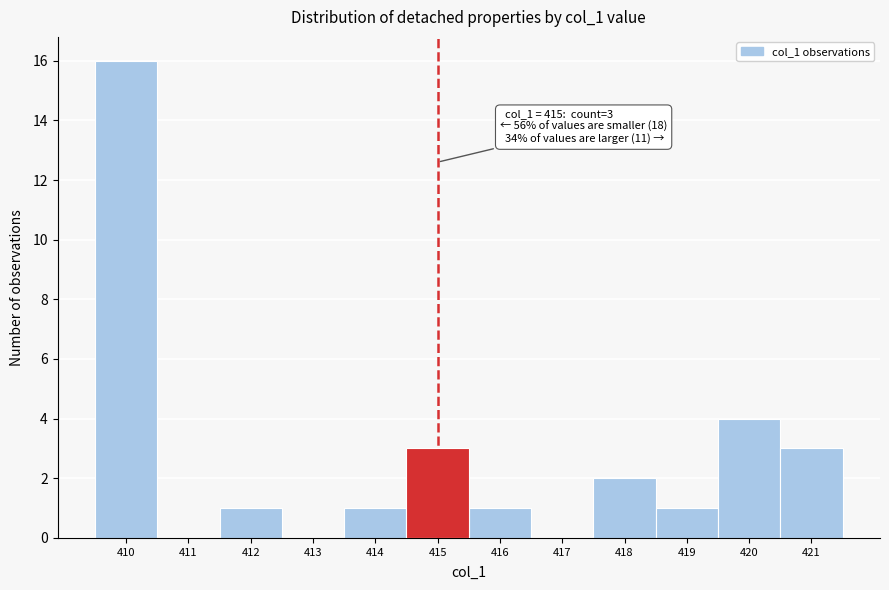

Over which range of the x-axis is the bar tallest?

409.5 to 410.5